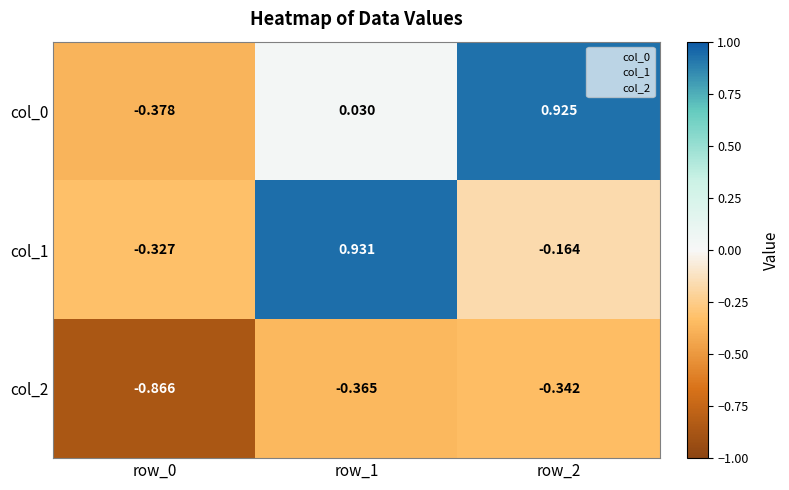

What is the spread (max minus min) of values at row_2?

1.3